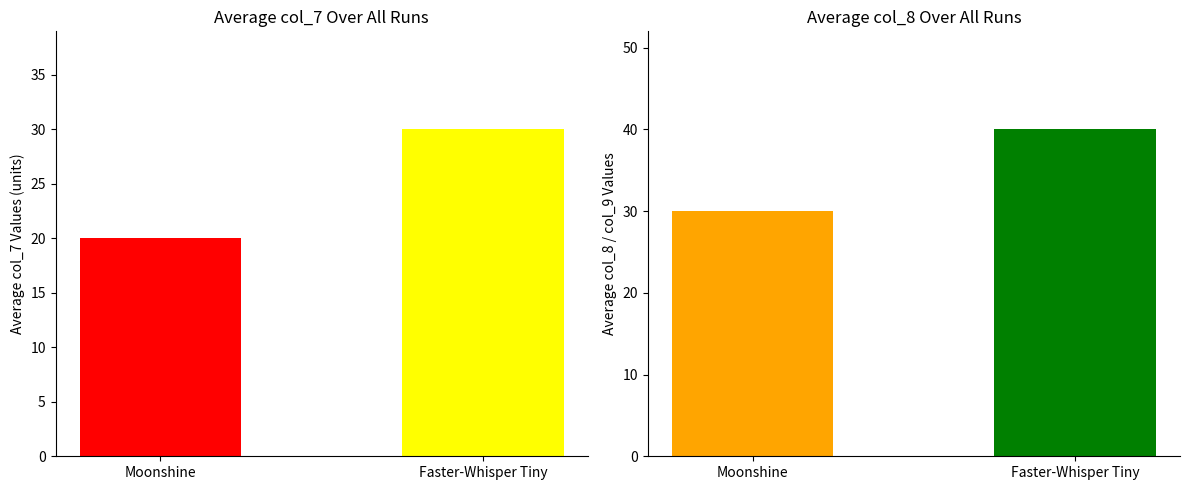

What is the lowest value of the col_7 series?

20